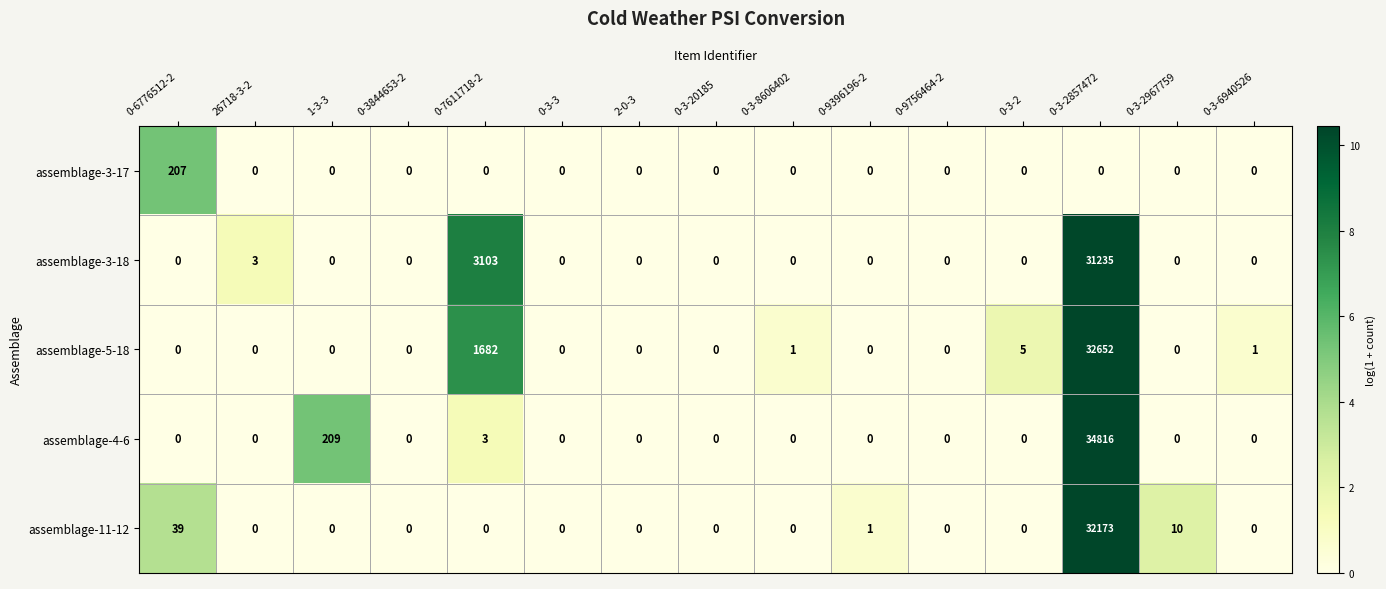

Rank the series by their maximum value, from lowest to highest.

assemblage-3-17, assemblage-3-18, assemblage-11-12, assemblage-5-18, assemblage-4-6